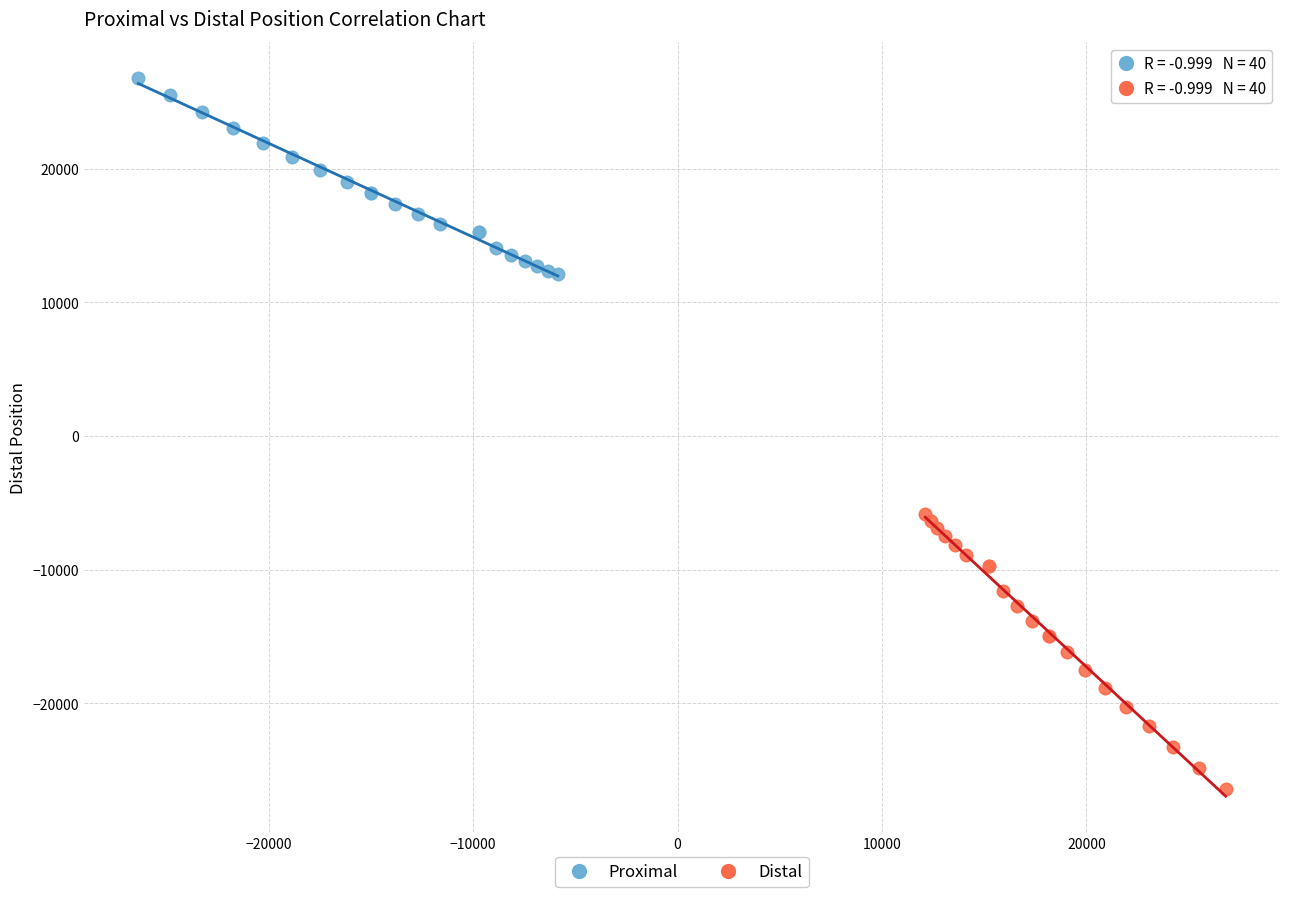

Which series has the largest Y range (max minus min)?

Distal